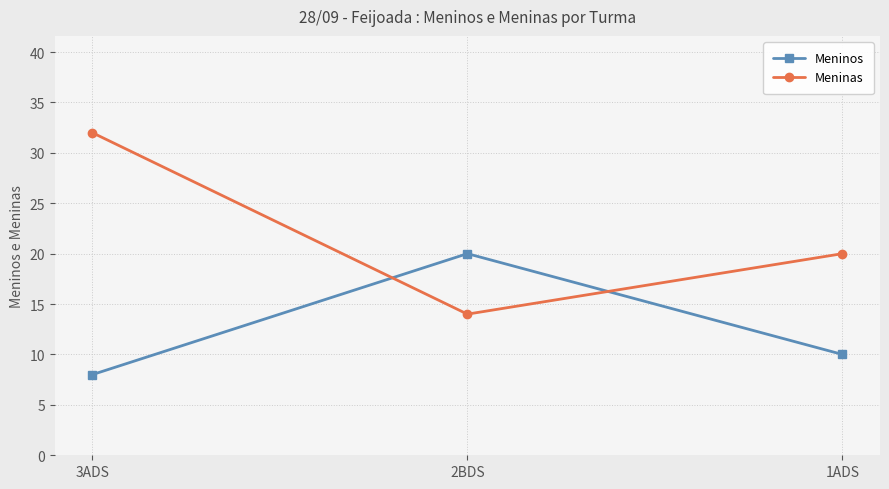

What is the difference between the Meninas values at 3ADS and 2BDS?

18